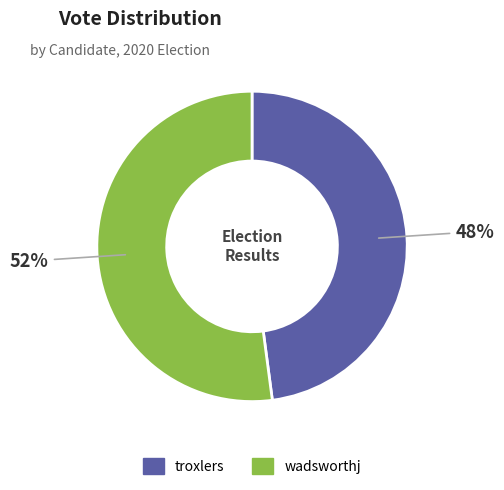

Is the sum of troxlers and wadsworthj greater than half?

Yes